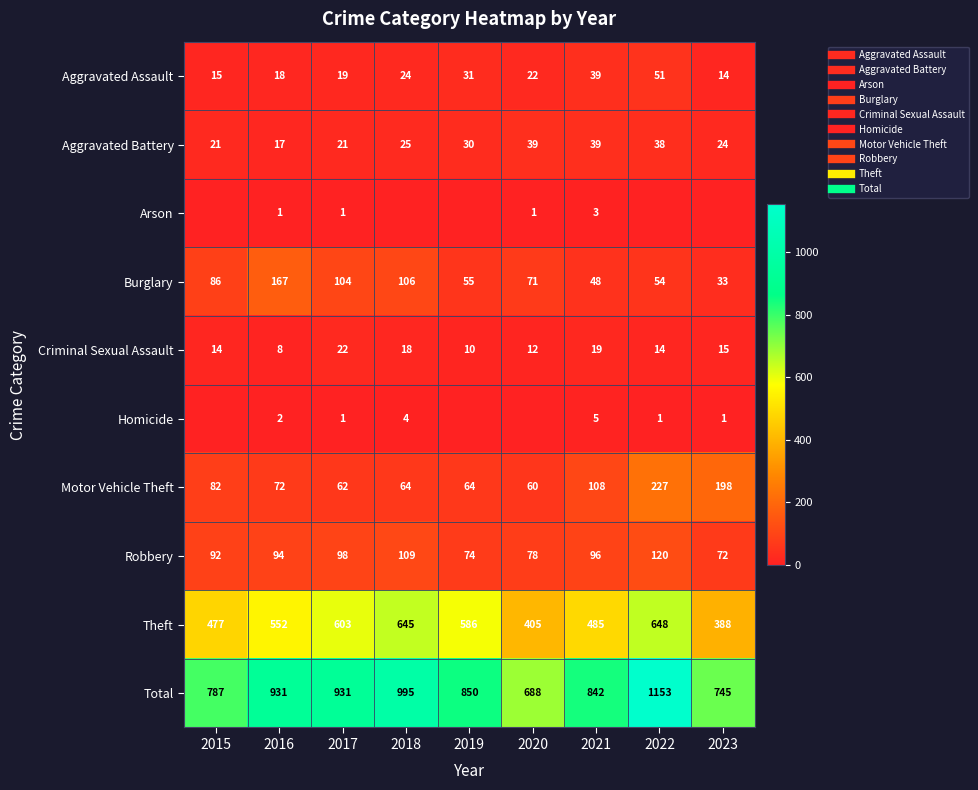

What is the difference between the second highest and minimum values in the Aggravated Assault series?

25